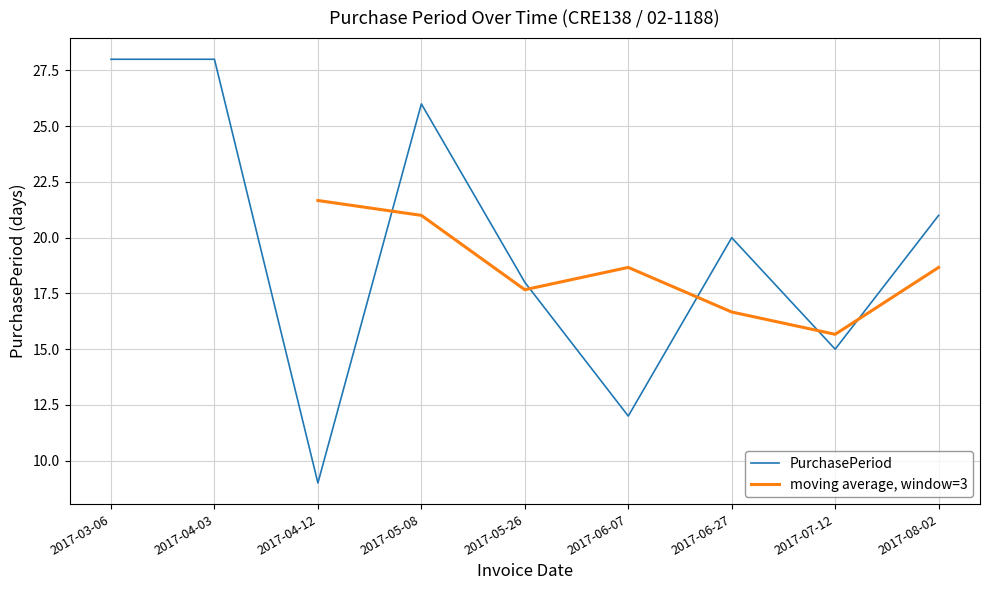

The value of PurchasePeriod at 2017-06-27 is 34. True or false?

False